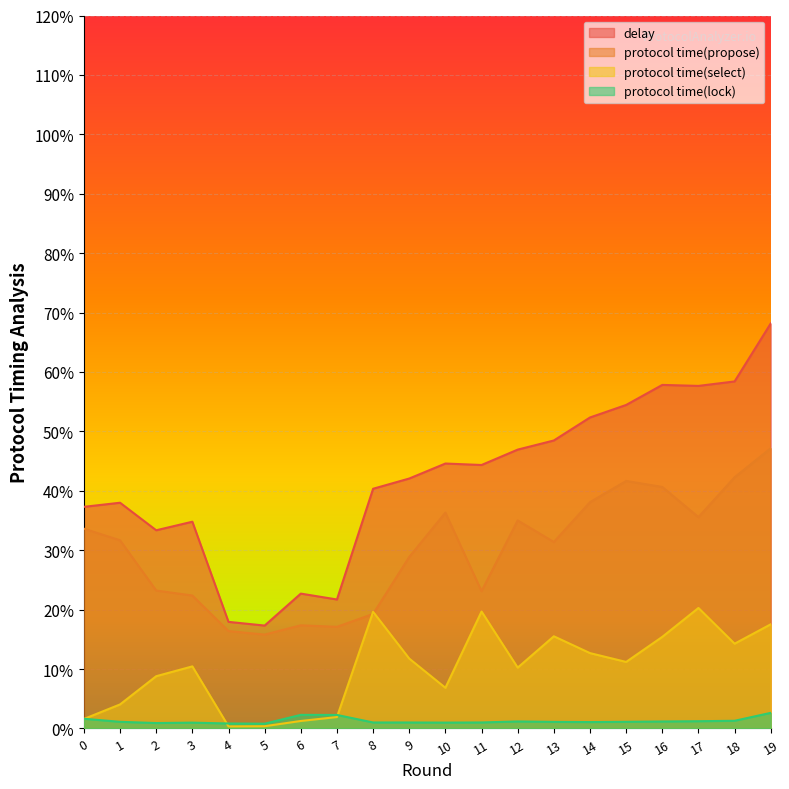

True or false: delay and protocol time(lock) cross at least once.

False